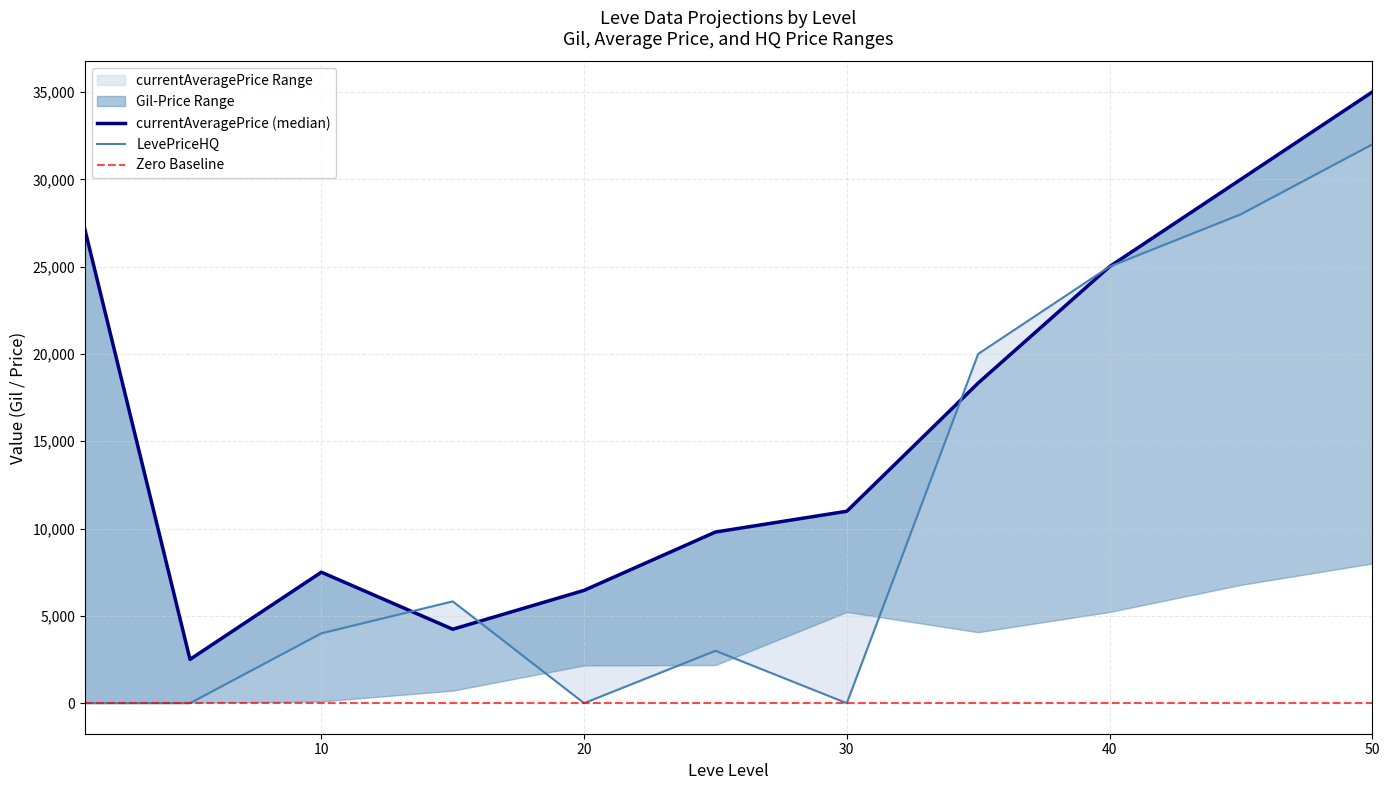

What is the sum of all LevePriceHQ values?

117829